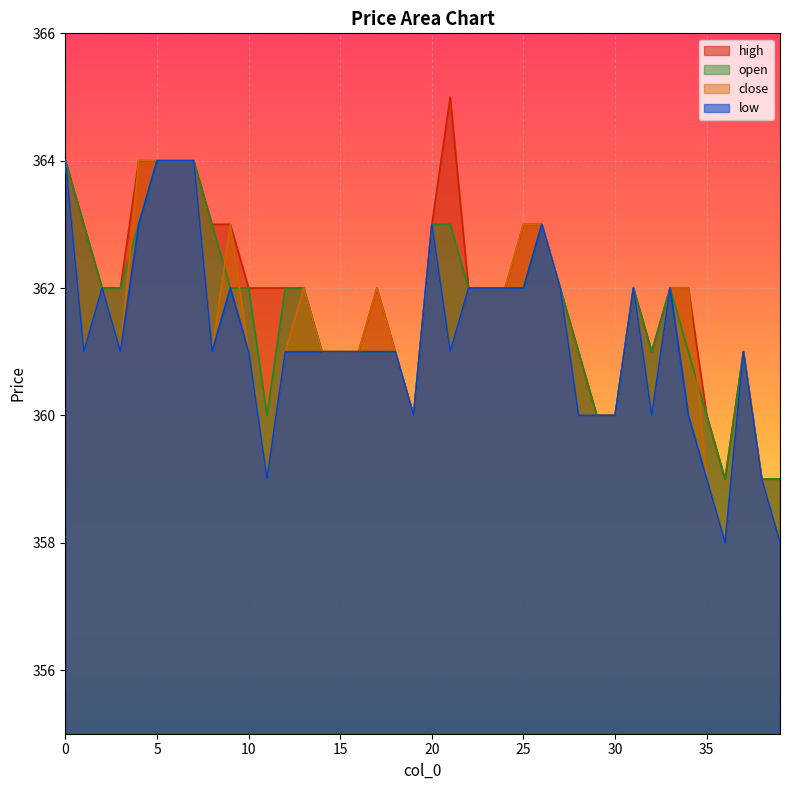

True or false: close and low intersect in this chart.

False